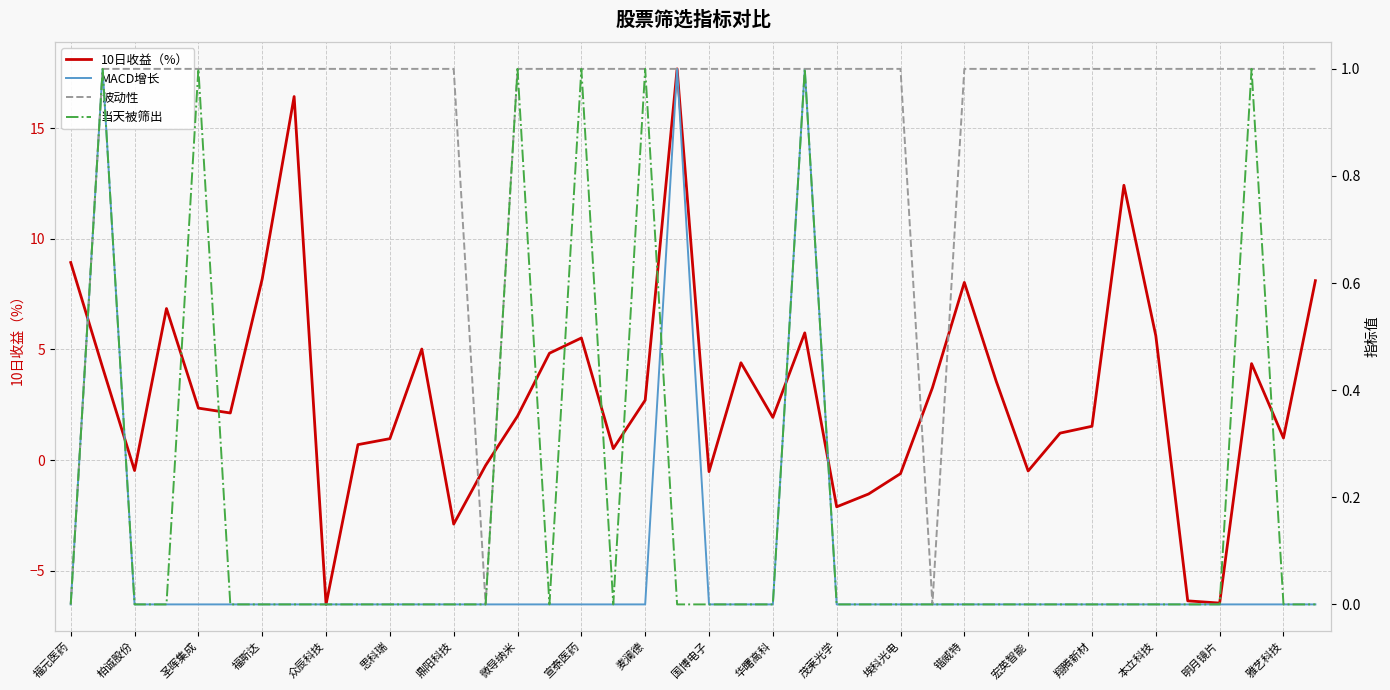

True or false: 10日收益（%） and 当天被筛出 cross at least once.

True